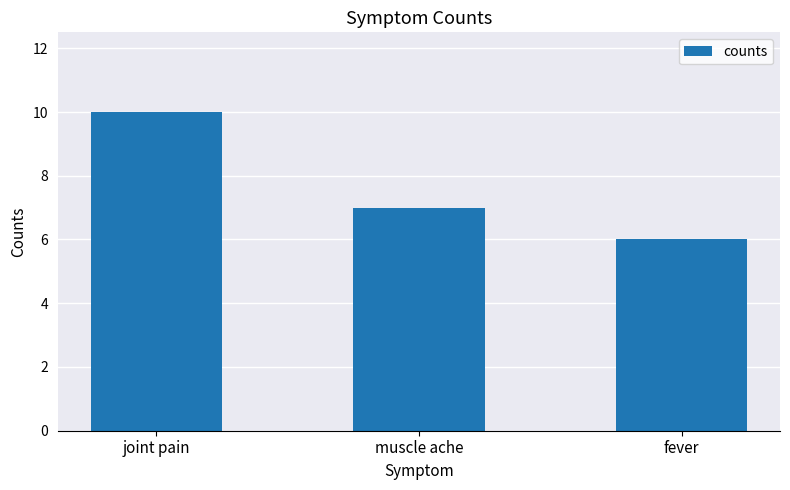

What is the average value?

8